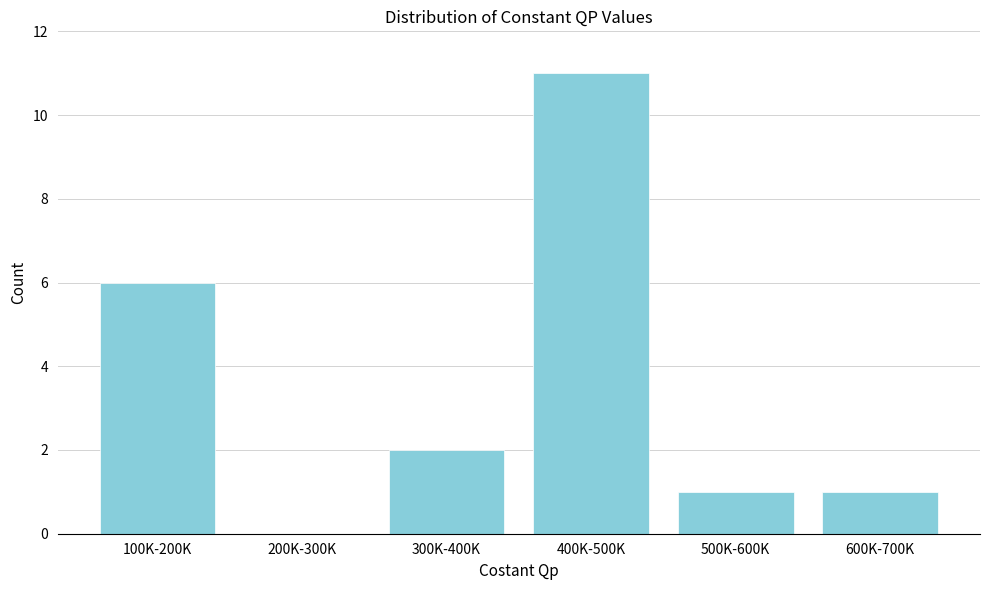

Reading left to right, extract all data points from this chart.

100K-200K=6	200K-300K=0	300K-400K=2	400K-500K=11	500K-600K=1	600K-700K=1